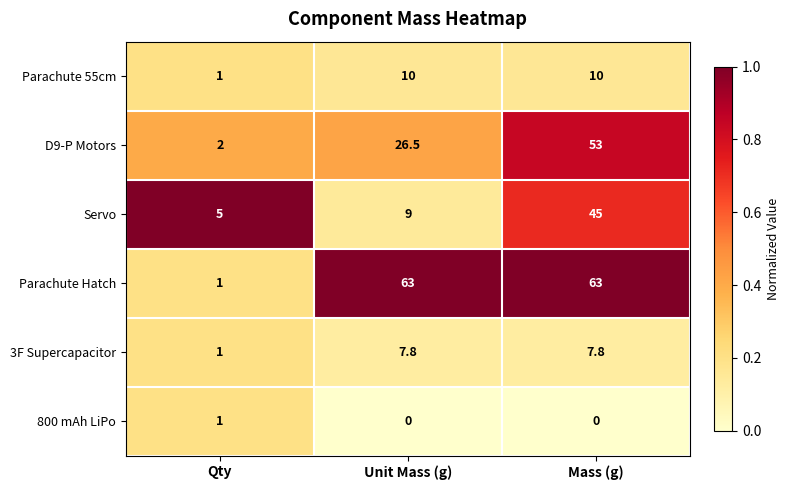

Which series has the largest range (max minus min)?

Parachute Hatch